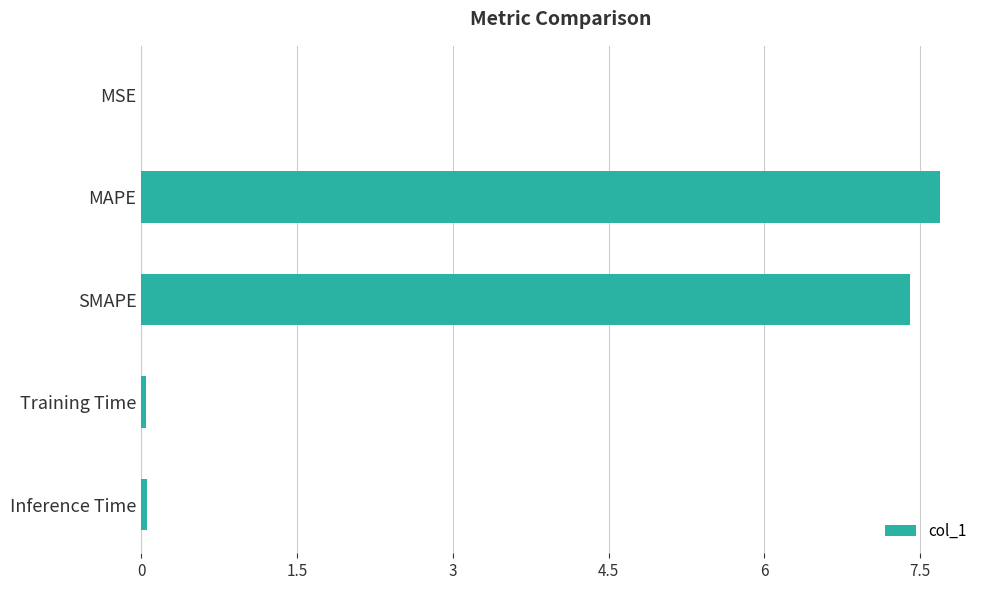

The chart shows a value of 7.4 at SMAPE. True or false?

True